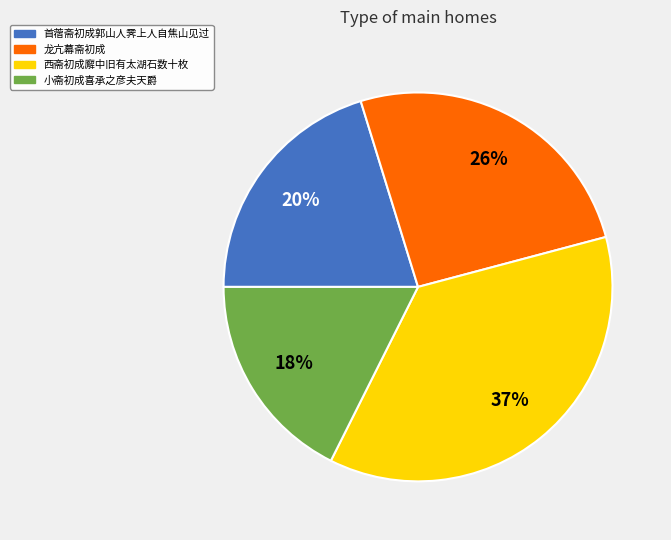

What percentage is the 首蓿斋初成郭山人霁上人自焦山见过 slice, to the nearest percent?

20%